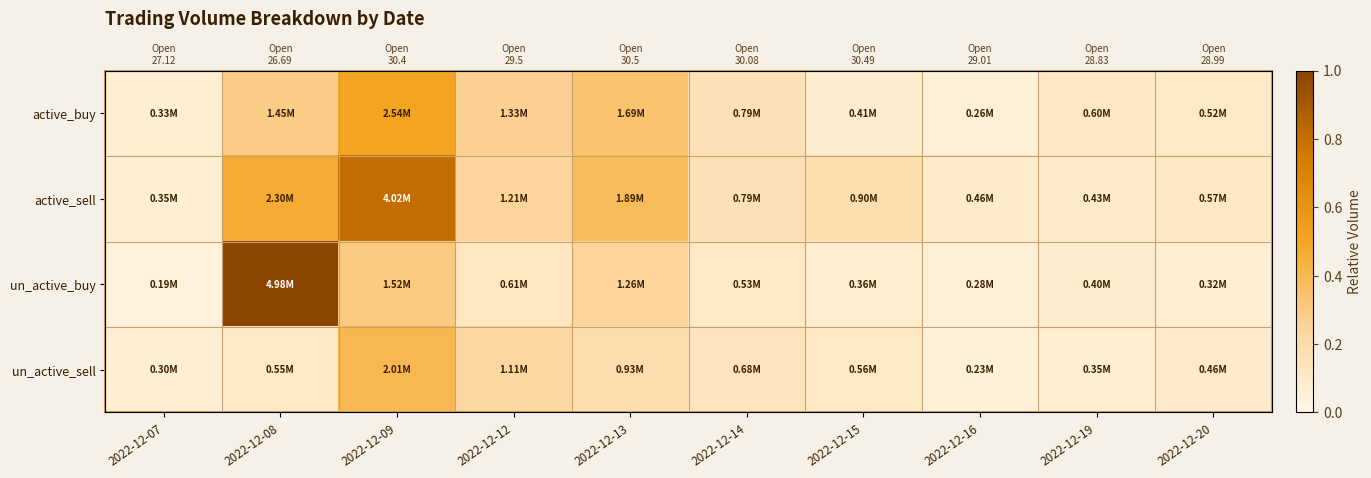

At which category does the chart reach its peak across all series?

2022-12-08